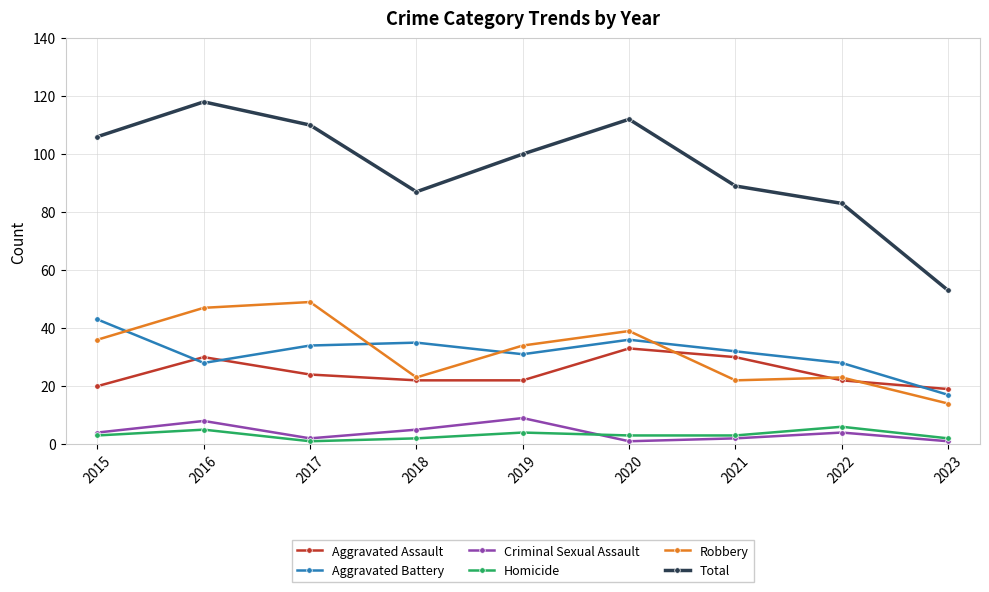

How many lines are shown in the chart?

6